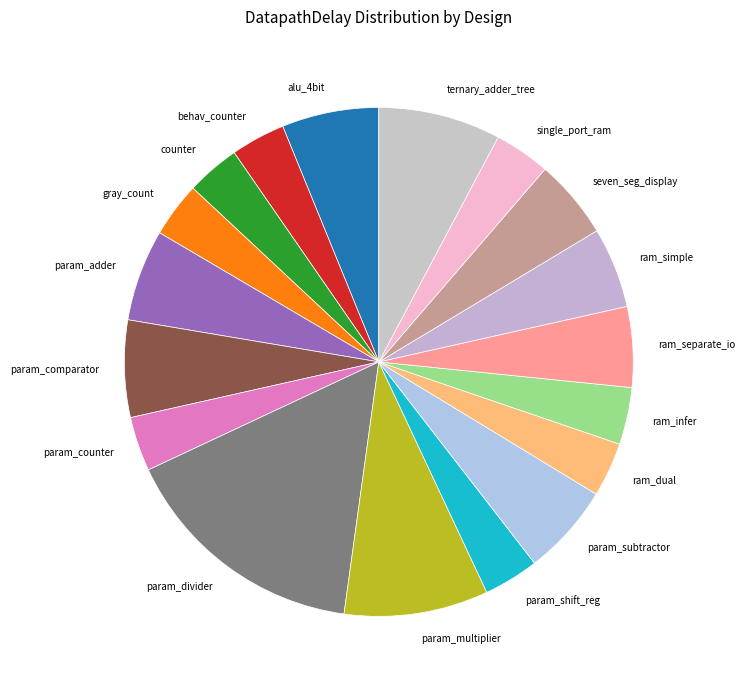

Is it true that ternary_adder_tree is 8% of the pie?

True